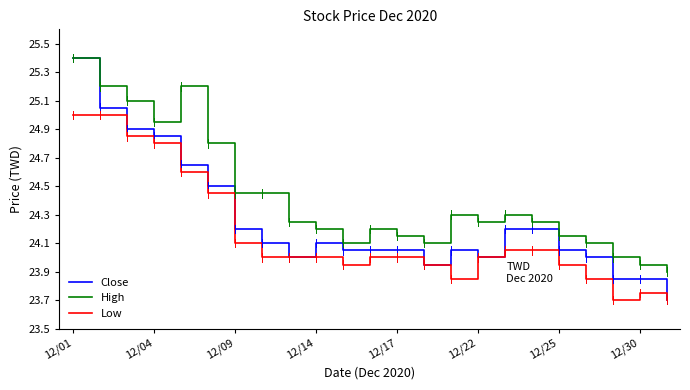

List the series in order of their overall mean, highest first.

High, Close, Low